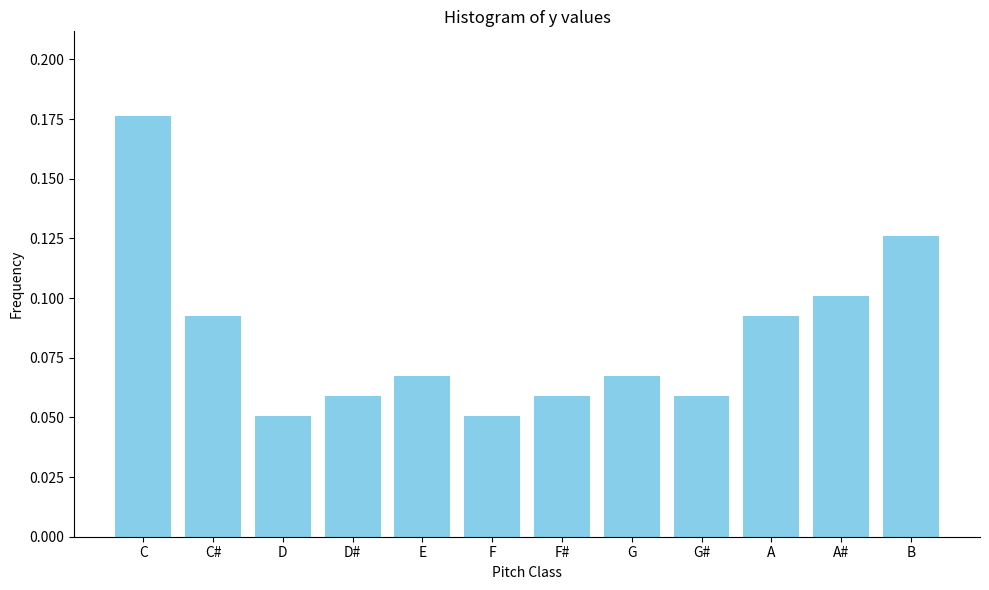

Count the values in the range 0 to 1.

12